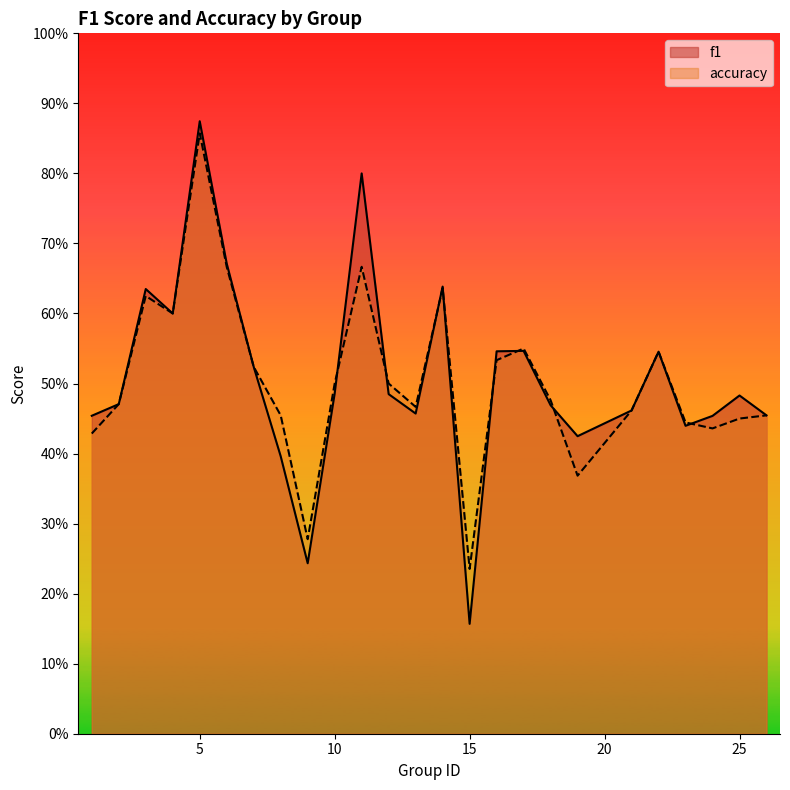

Which category has the highest value in the accuracy series?

5